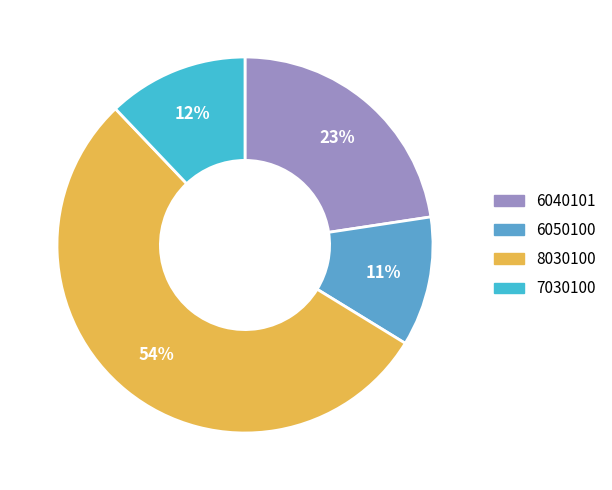

What is the ratio of the value at 8030100 to the value at 6050100?

4.9